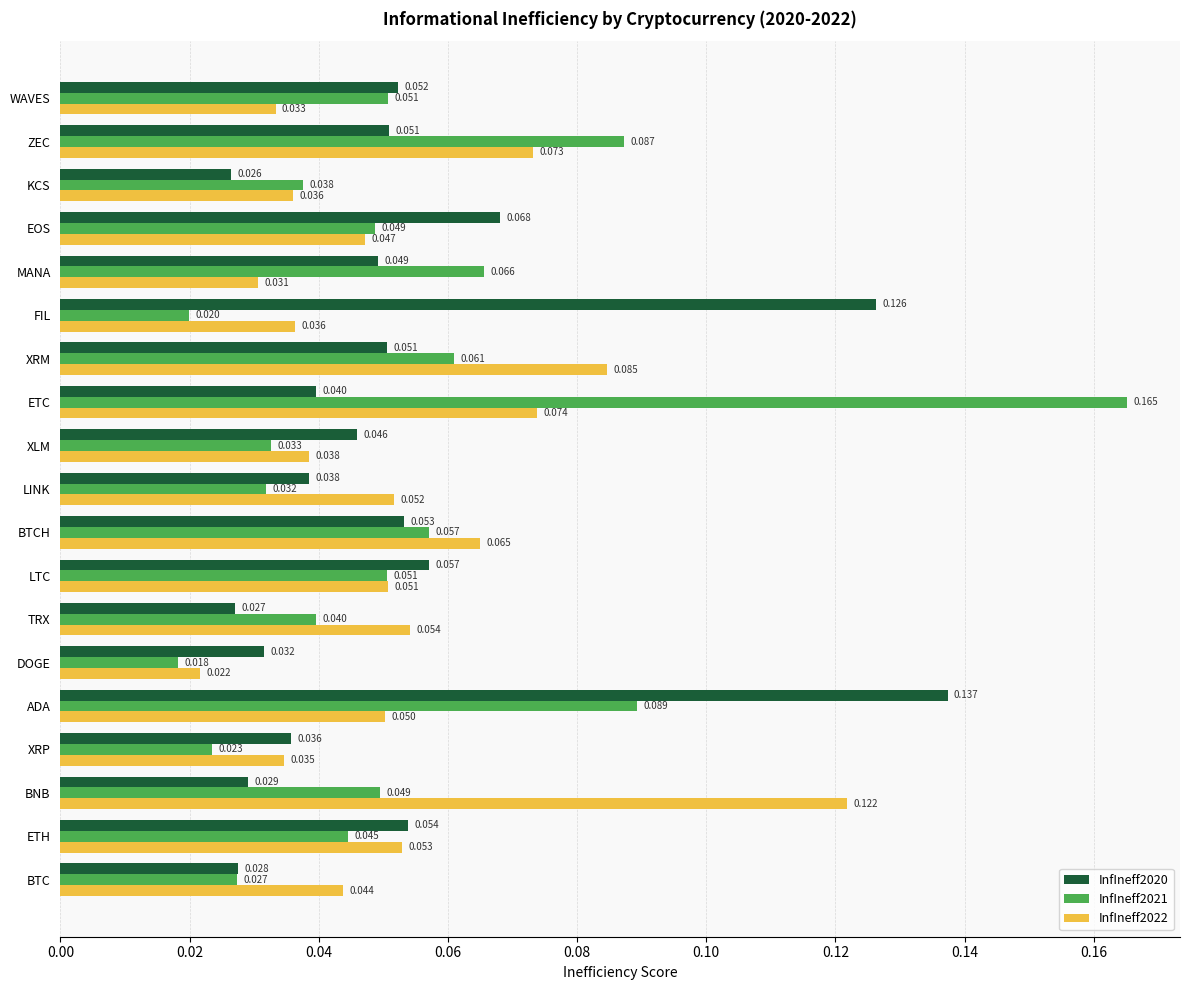

At which category is the sum across all series the highest?

ETC